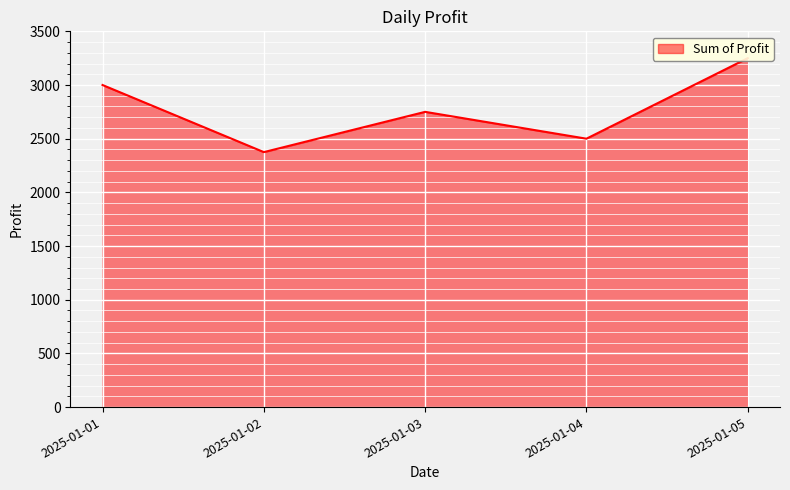

List the labels in order of value, largest first.

2025-01-05, 2025-01-01, 2025-01-03, 2025-01-04, 2025-01-02